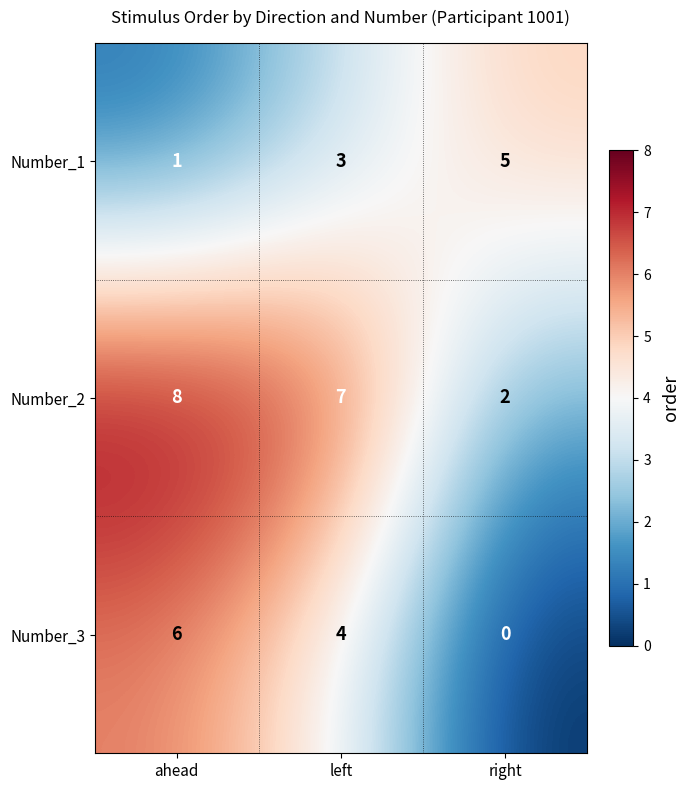

At right, list the series in order from largest to smallest.

Number_1, Number_2, Number_3